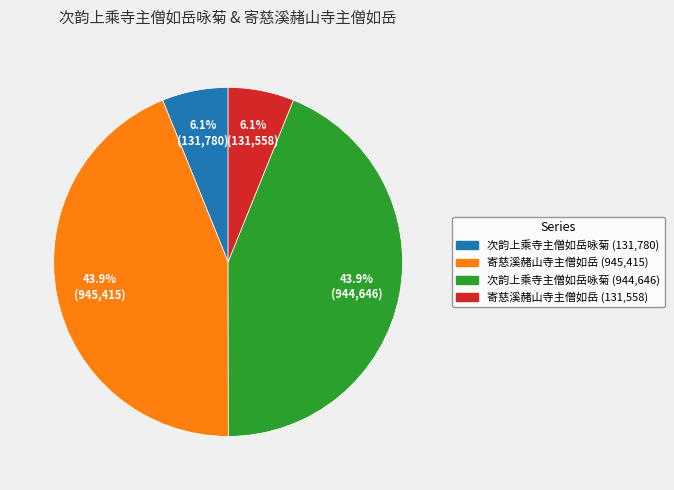

Is there any slice that represents more than half of the pie?

No